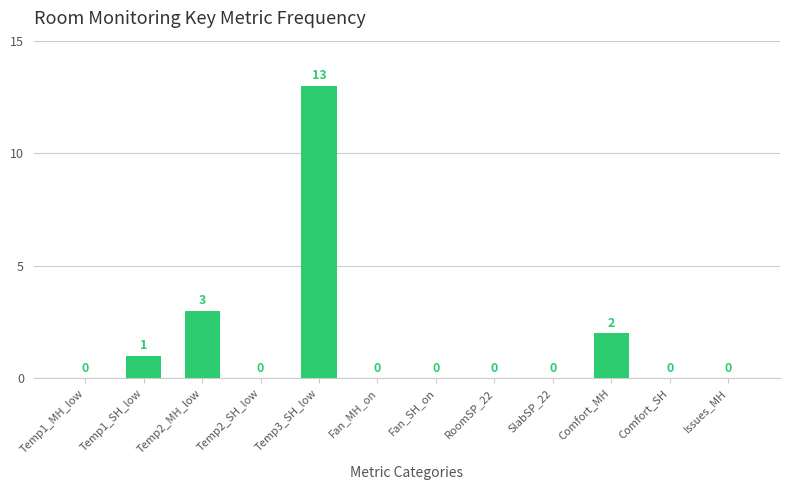

True or false: the data shows 7 at Temp3_SH_low.

False